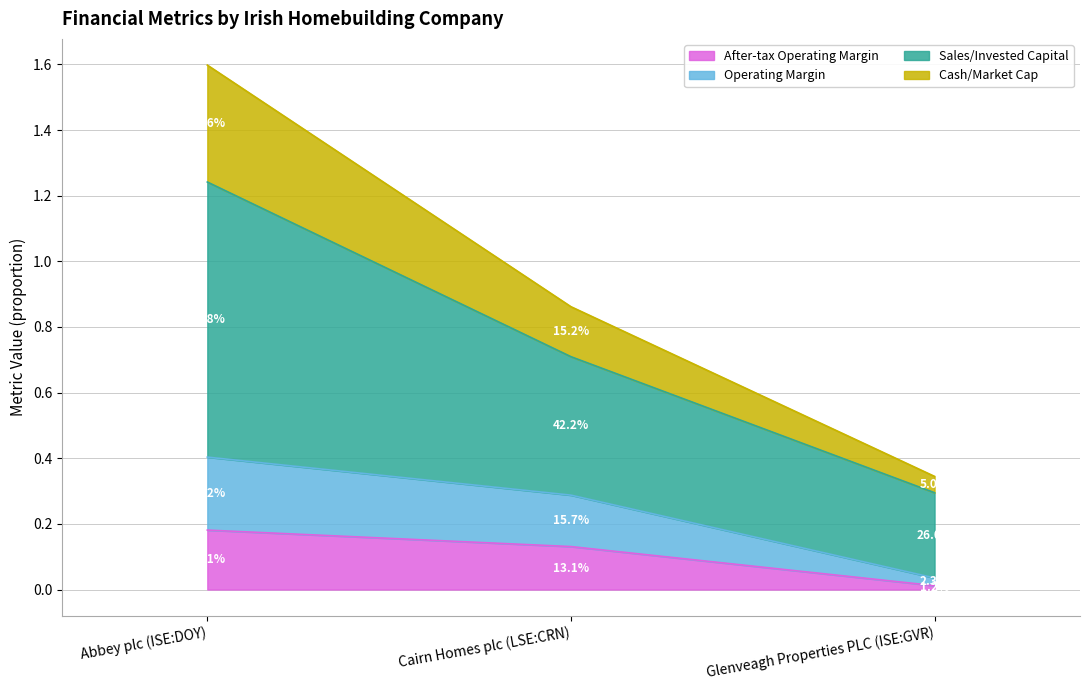

At how many categories does at least one series exceed 0?

3